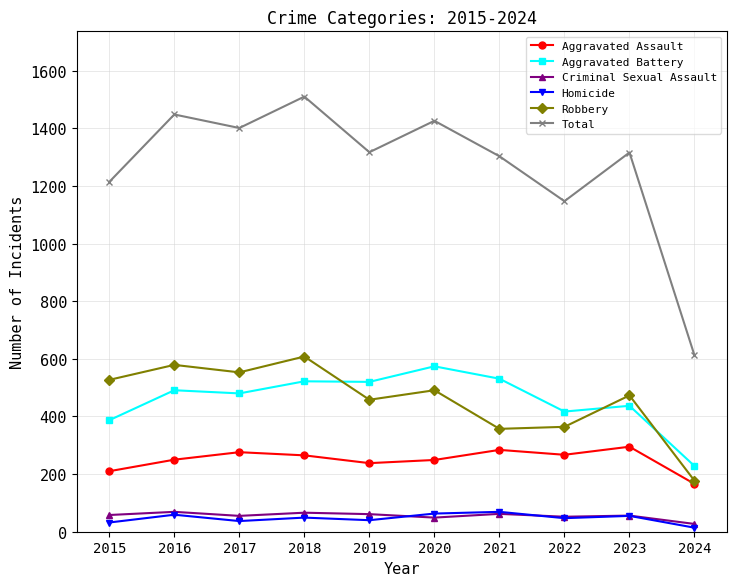

At which label is Total closest to 1061?

2022